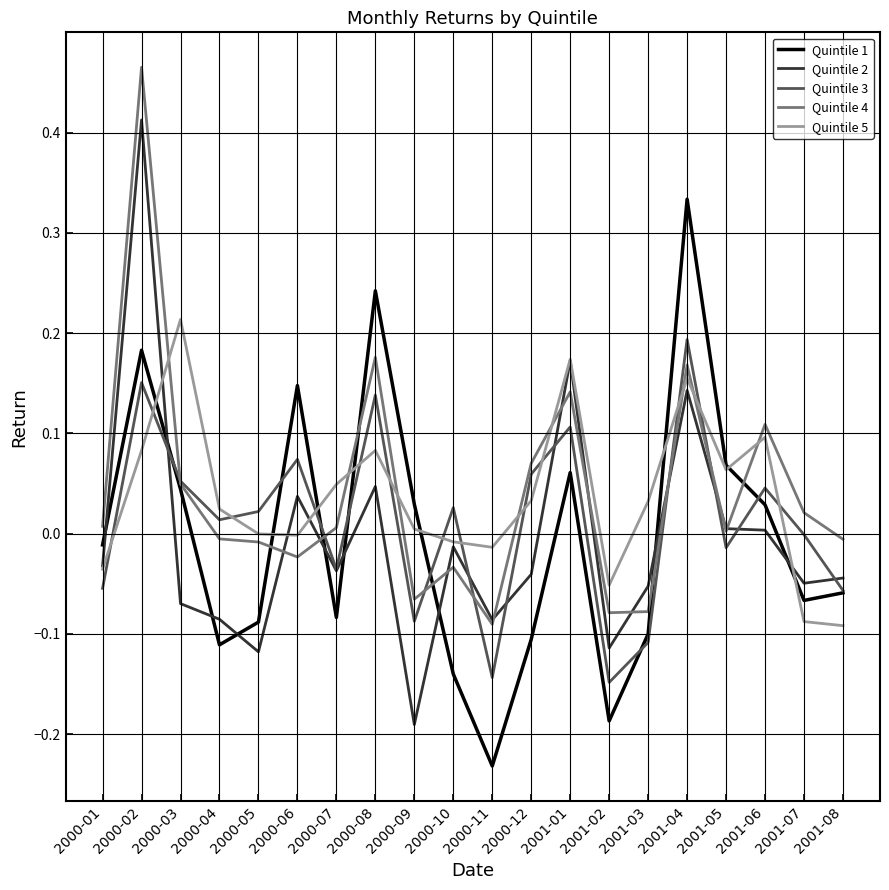

Where do Quintile 5 and Quintile 3 first cross each other?

2000-01 and 2000-02